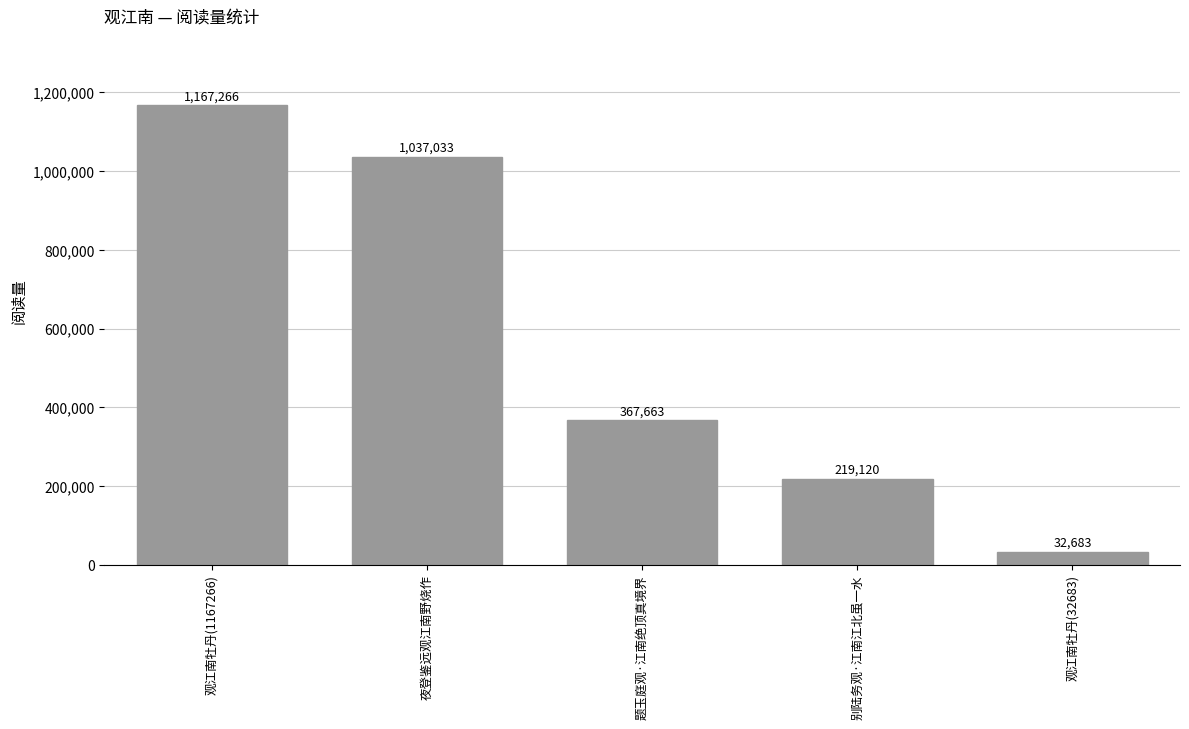

What is the difference between the second highest and second lowest values?

817913